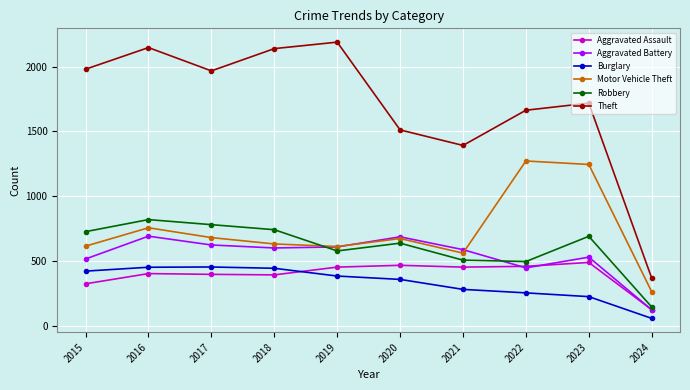

What is the total value across all series at 2021?

3777